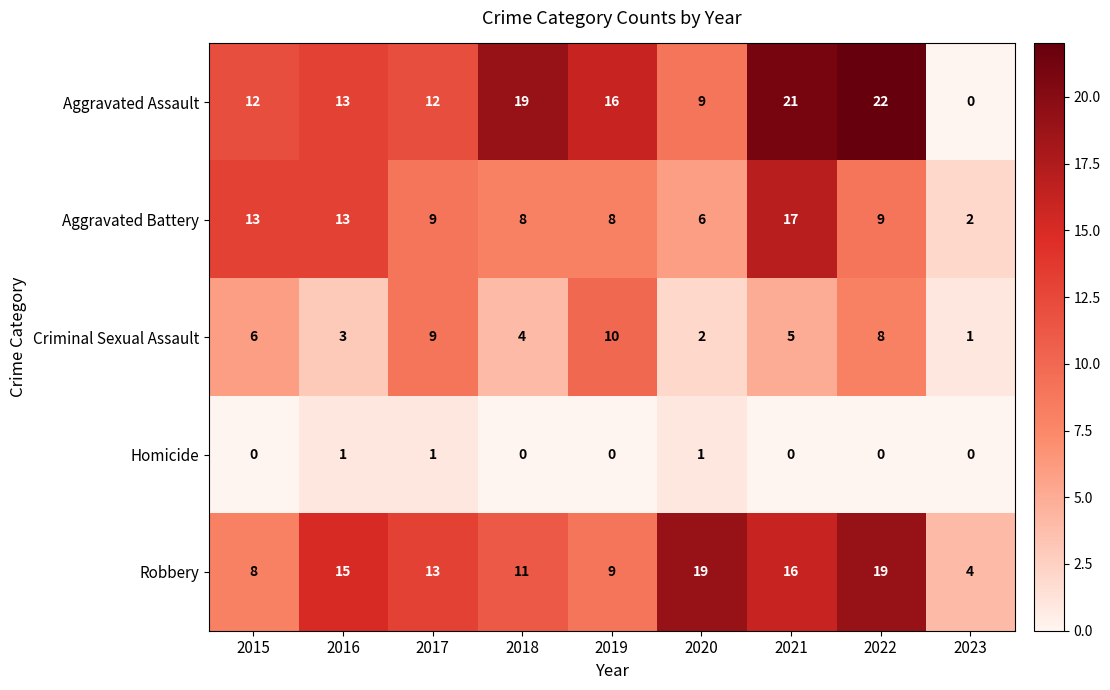

At which category is the sum across all series the highest?

2021